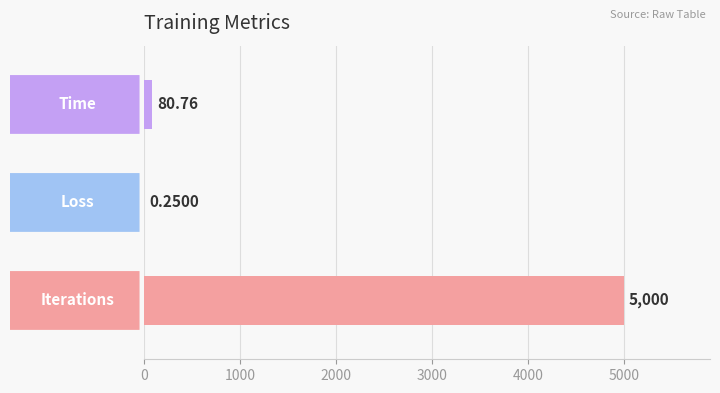

Are the bars horizontal?

Yes